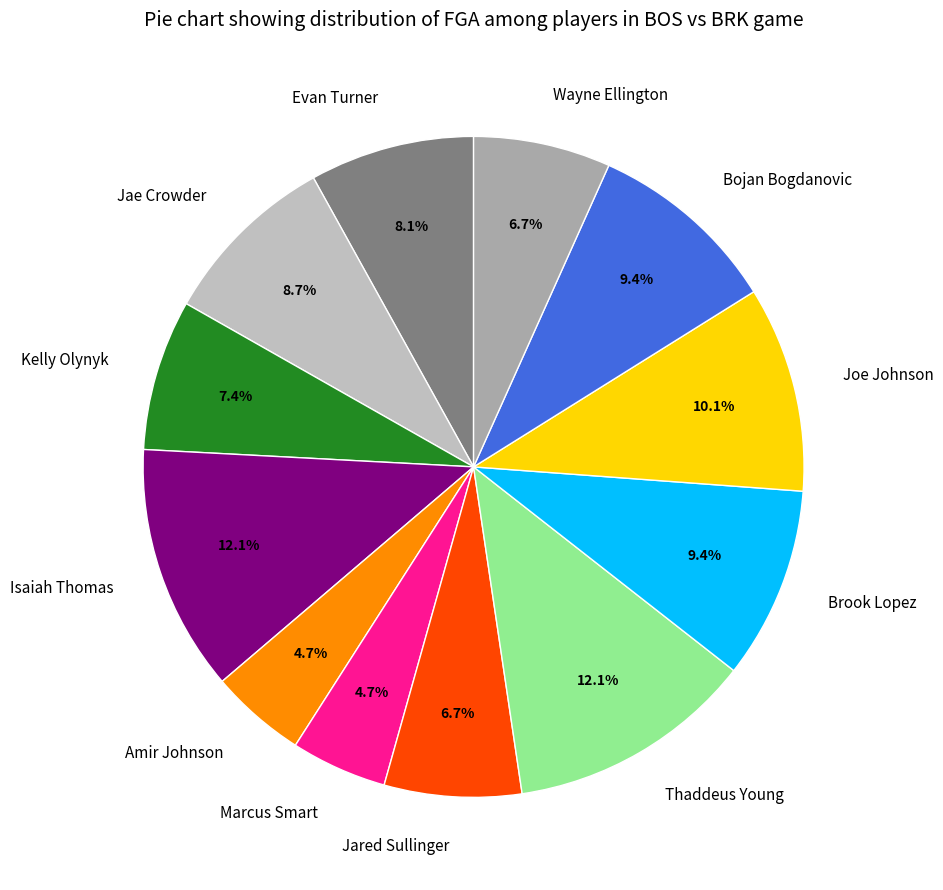

The Amir Johnson slice represents 5% of the pie. True or false?

True